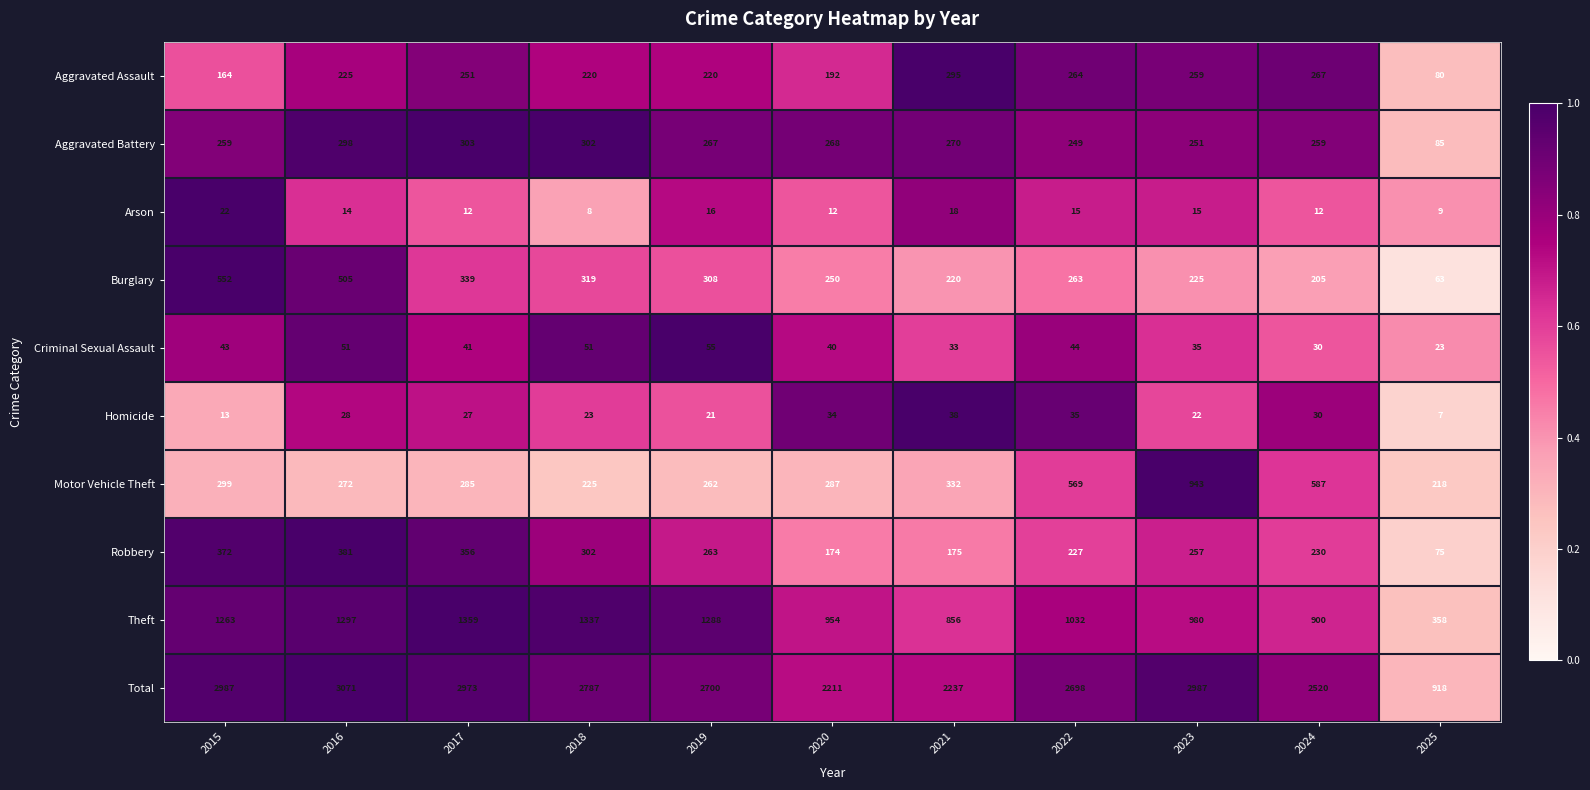

Which series changed the most between 2019 and 2025?

Total